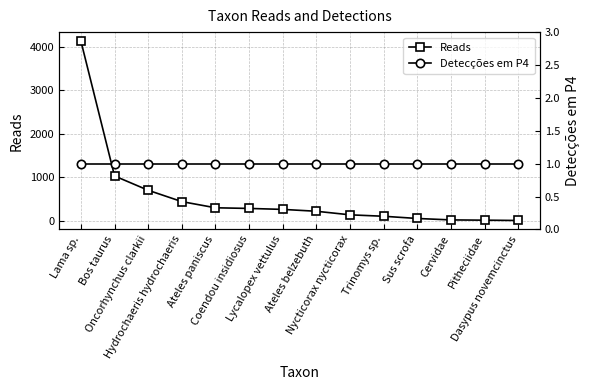

The value of Detecções em P4 at Coendou insidiosus is 1. True or false?

True